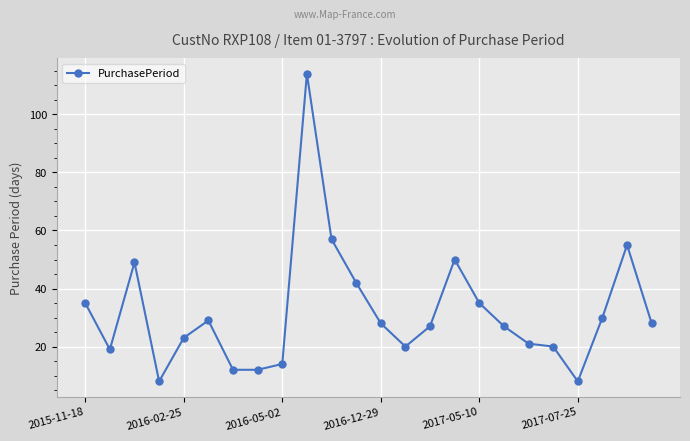

What is the average value?

32